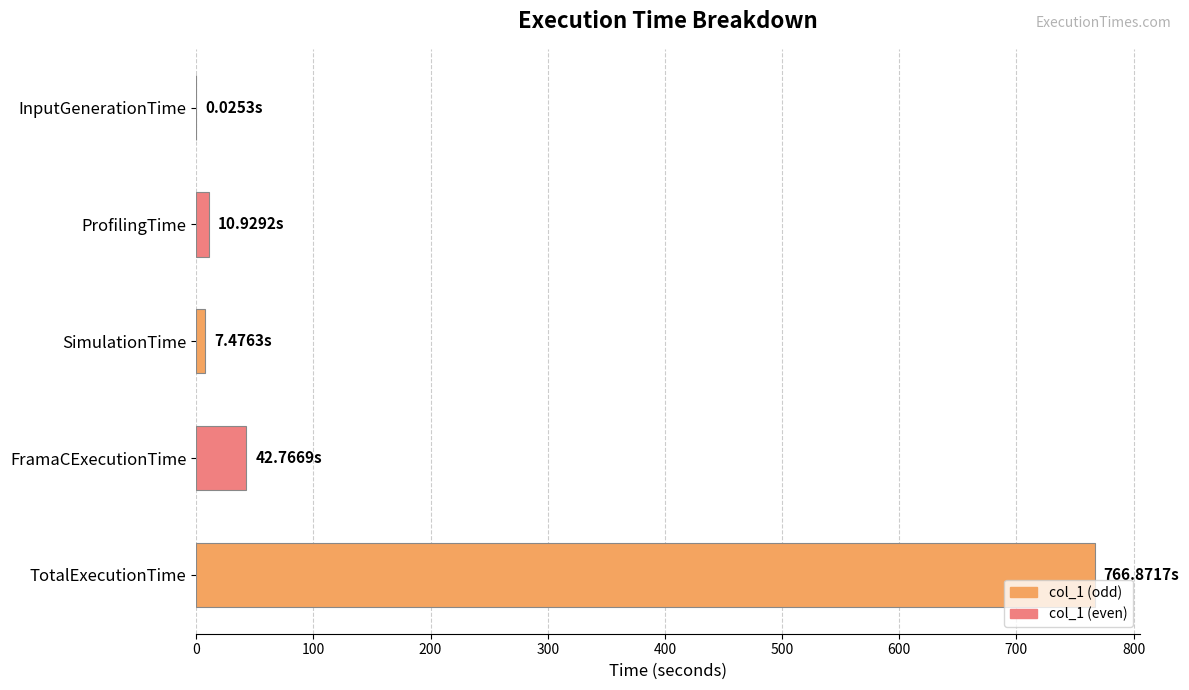

Which label corresponds to the largest value in the chart?

TotalExecutionTime